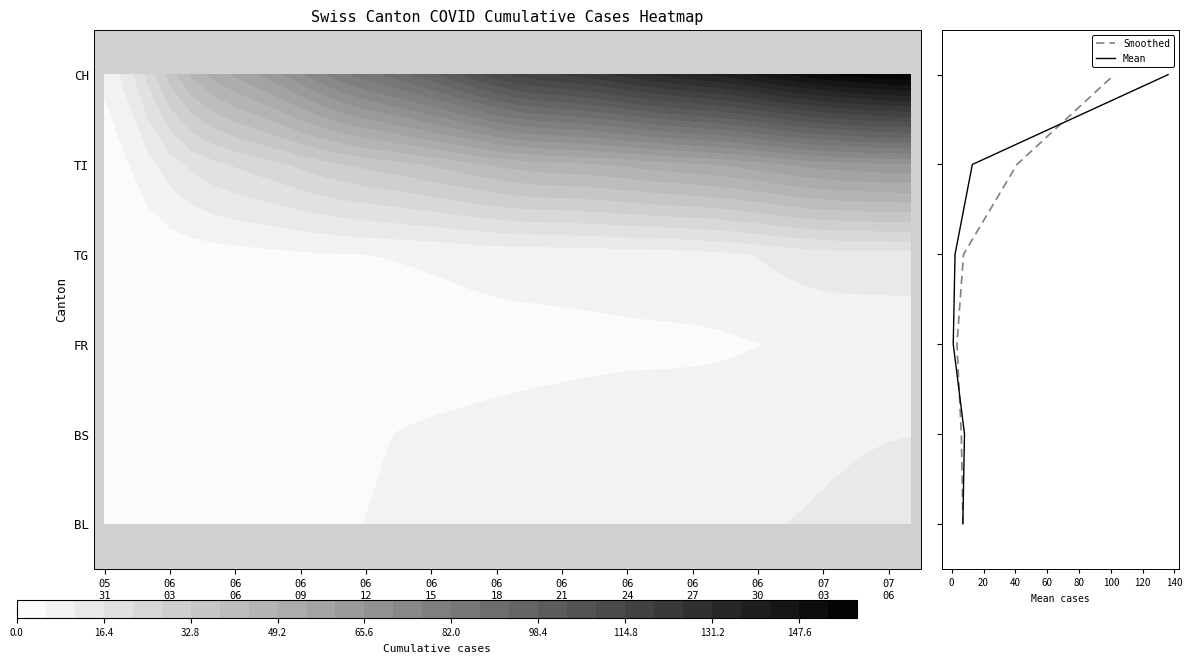

True or false: Mean has a value of 3 at 05
31.

False